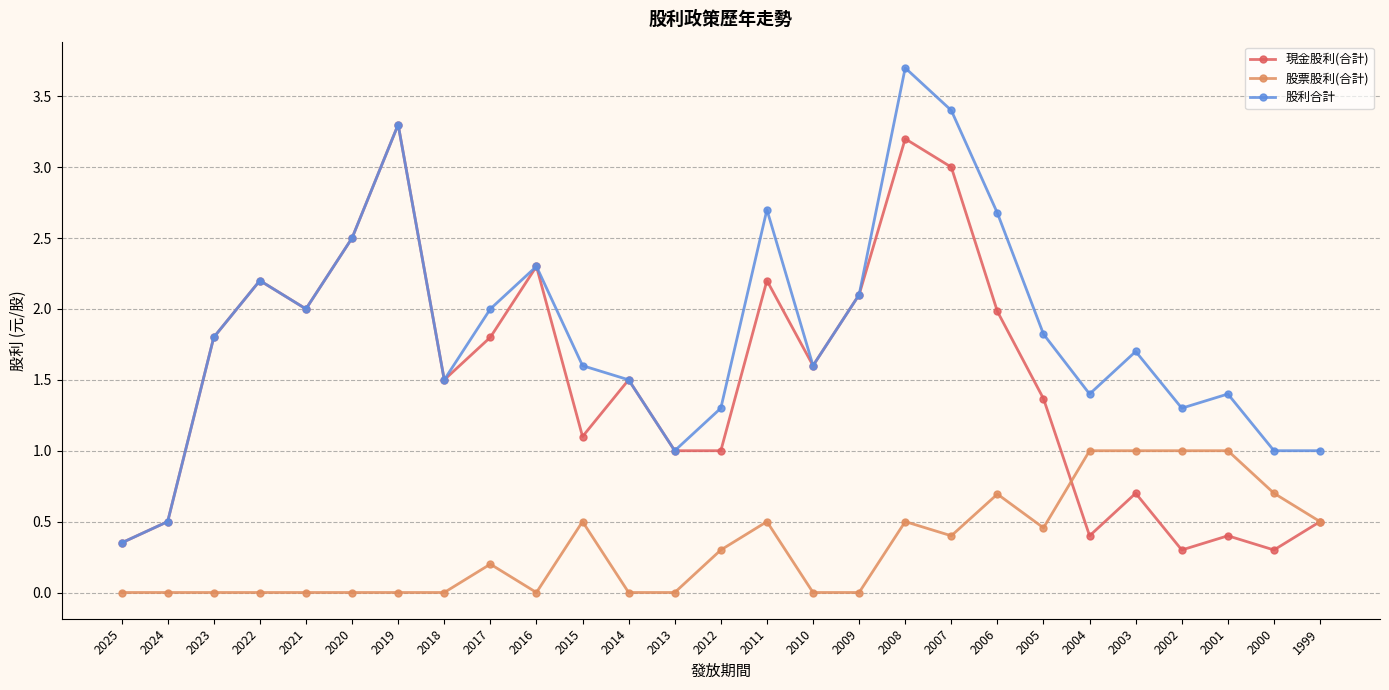

What is the highest value of the 股利合計 series?

3.7